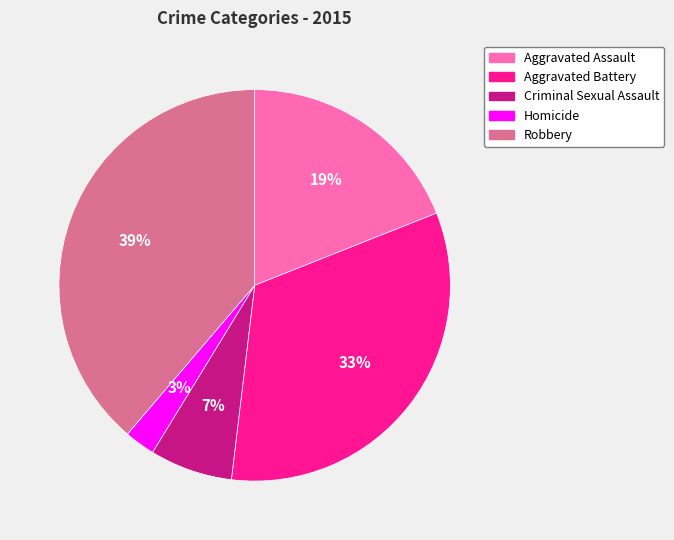

Which has a higher value, Homicide or Robbery?

Robbery